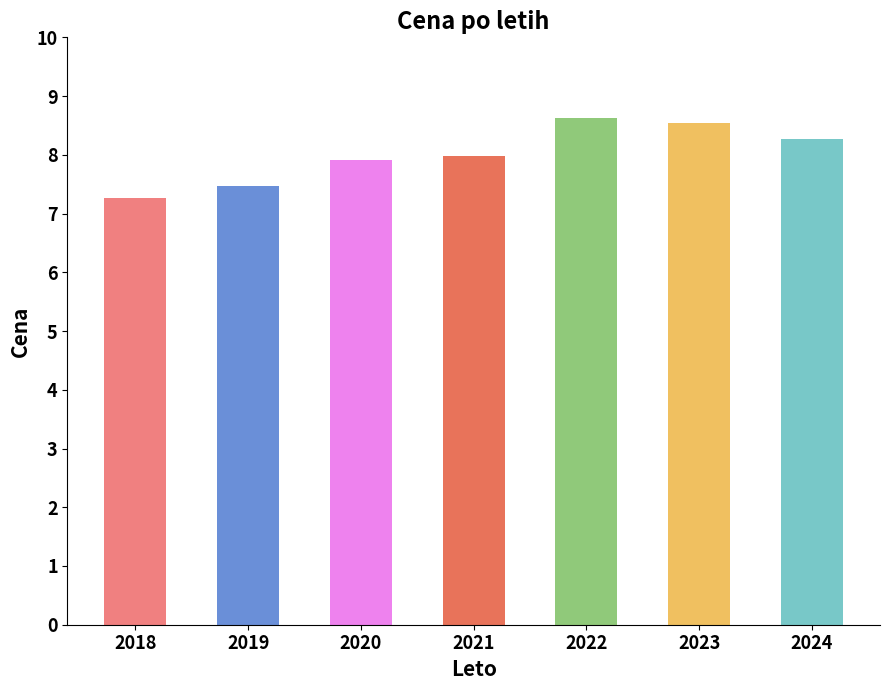

Between 2021 and 2023, which is larger?

2023